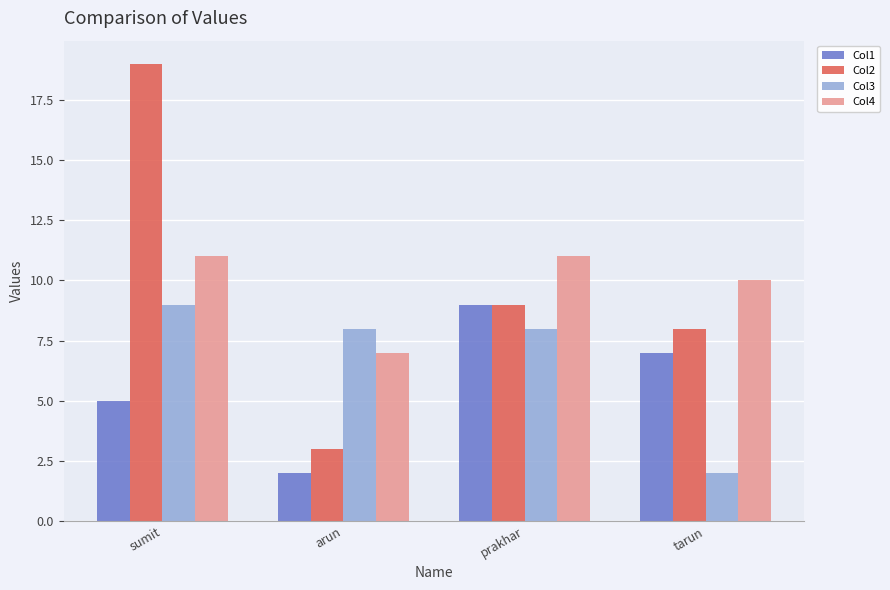

At sumit, list the series in order from smallest to largest.

Col1, Col3, Col4, Col2